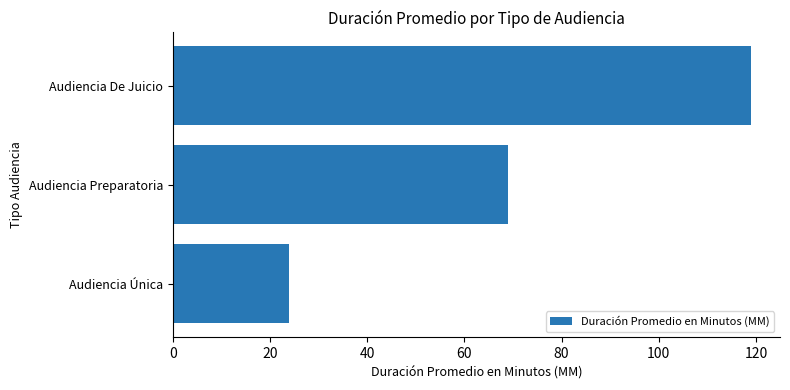

At which label is the value closest to 71?

Audiencia Preparatoria